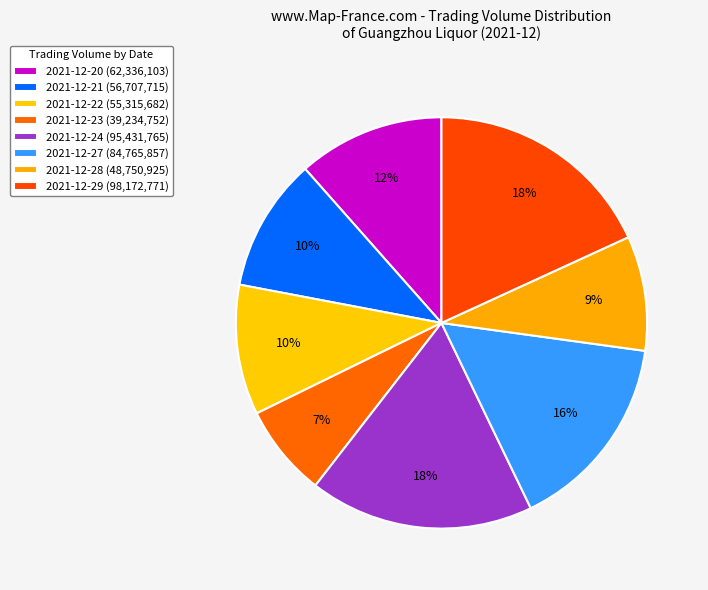

To the nearest percent, what portion does 2021-12-20 represent?

12%